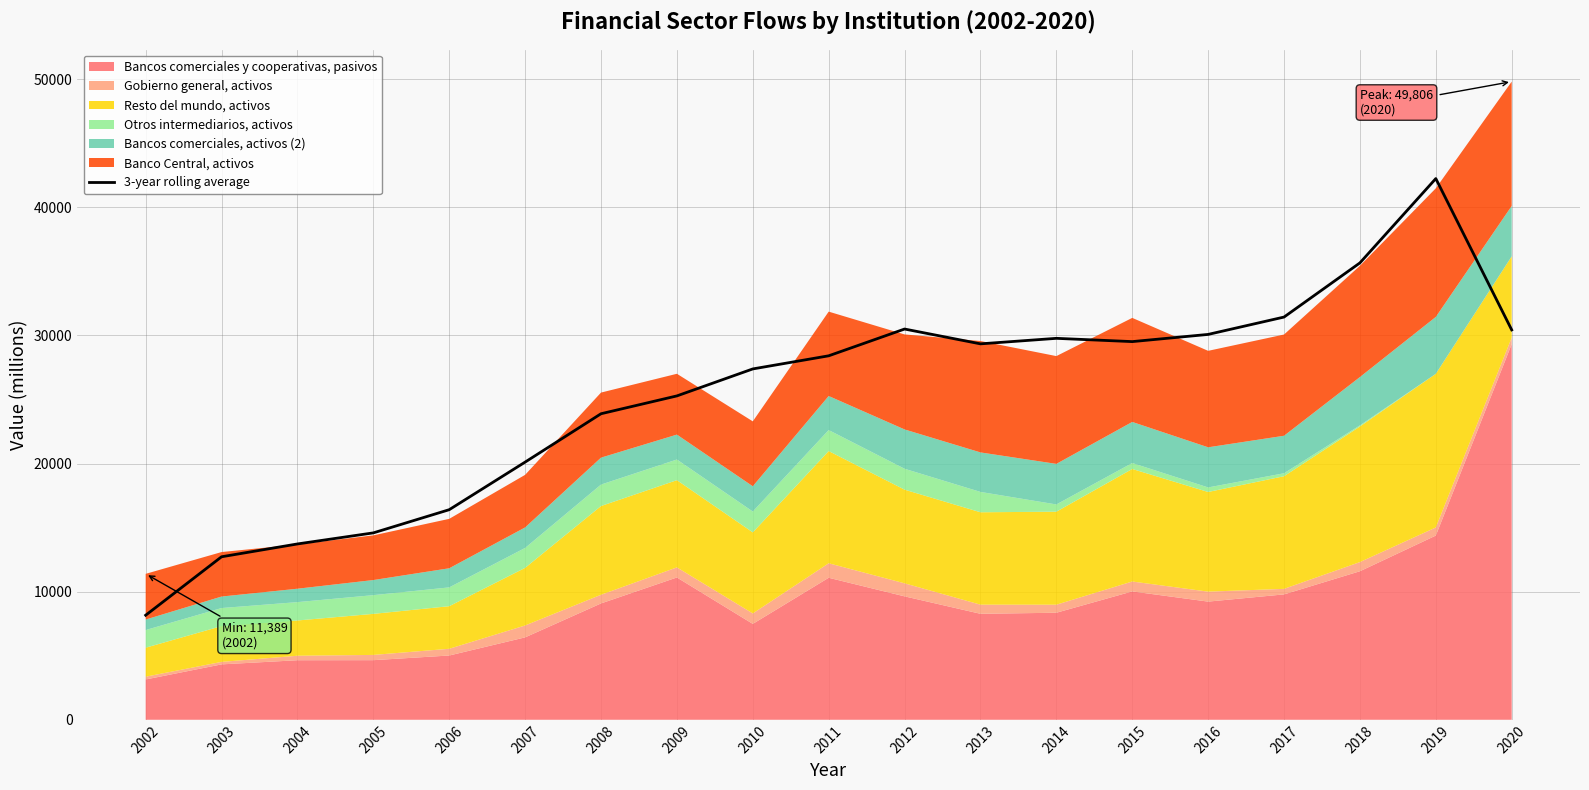

Which category has the highest value in the 3-year rolling average series?

2019